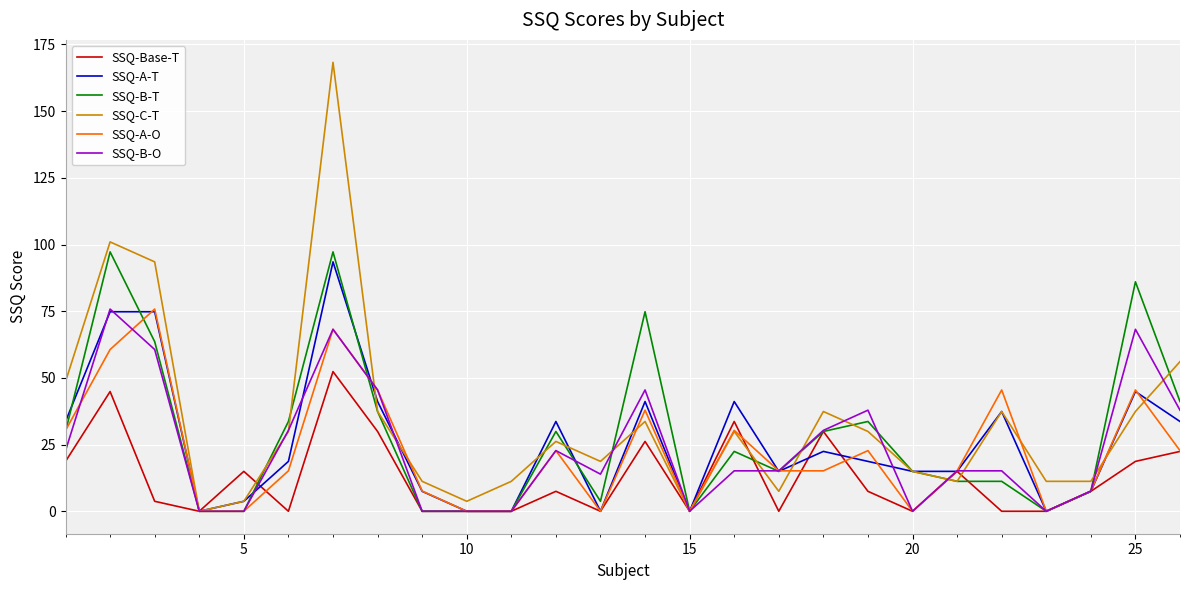

Reading right to left, list all the values displayed in this chart.

SSQ-Base-T: 22.4	18.7	7.5	0.0	0.0	15.0	0.0	7.5	29.9	0.0	33.7	0.0	26.2	0.0	7.5	0.0	0.0	0.0	29.9	52.4	0.0	15.0	0.0	3.7	44.9	18.7
SSQ-A-T: 33.7	44.9	7.5	0.0	37.4	15.0	15.0	18.7	22.4	15.0	41.1	0.0	41.1	0.0	33.7	0.0	0.0	7.5	41.1	93.5	18.7	3.7	0.0	74.8	74.8	33.7
SSQ-B-T: 41.1	86.0	7.5	0.0	11.2	11.2	15.0	33.7	29.9	15.0	22.4	0.0	74.8	3.7	29.9	0.0	0.0	0.0	37.4	97.2	33.7	0.0	0.0	63.6	97.2	29.9
SSQ-C-T: 56.1	37.4	11.2	11.2	37.4	11.2	15.0	29.9	37.4	7.5	29.9	0.0	33.7	18.7	26.2	11.2	3.7	11.2	37.4	168.3	29.9	3.7	0.0	93.5	101.0	48.6
SSQ-A-O: 22.7	45.5	7.6	0.0	45.5	15.2	0.0	22.7	15.2	15.2	30.3	0.0	37.9	0.0	22.7	0.0	0.0	7.6	45.5	68.2	15.2	0.0	0.0	75.8	60.6	30.3
SSQ-B-O: 37.9	68.2	7.6	0.0	15.2	15.2	0.0	37.9	30.3	15.2	15.2	0.0	45.5	13.9	22.7	0.0	0.0	0.0	45.5	68.2	30.3	0.0	0.0	60.6	75.8	22.7